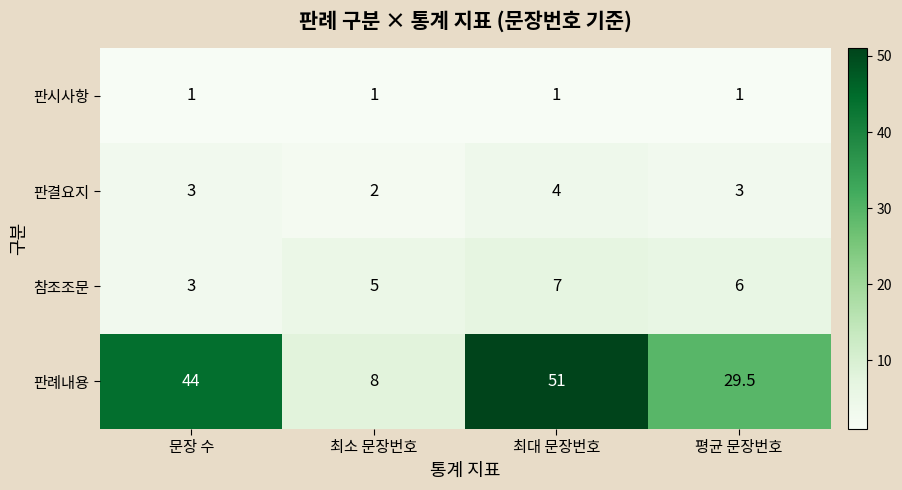

At which category is the sum across all series the highest?

최대 문장번호